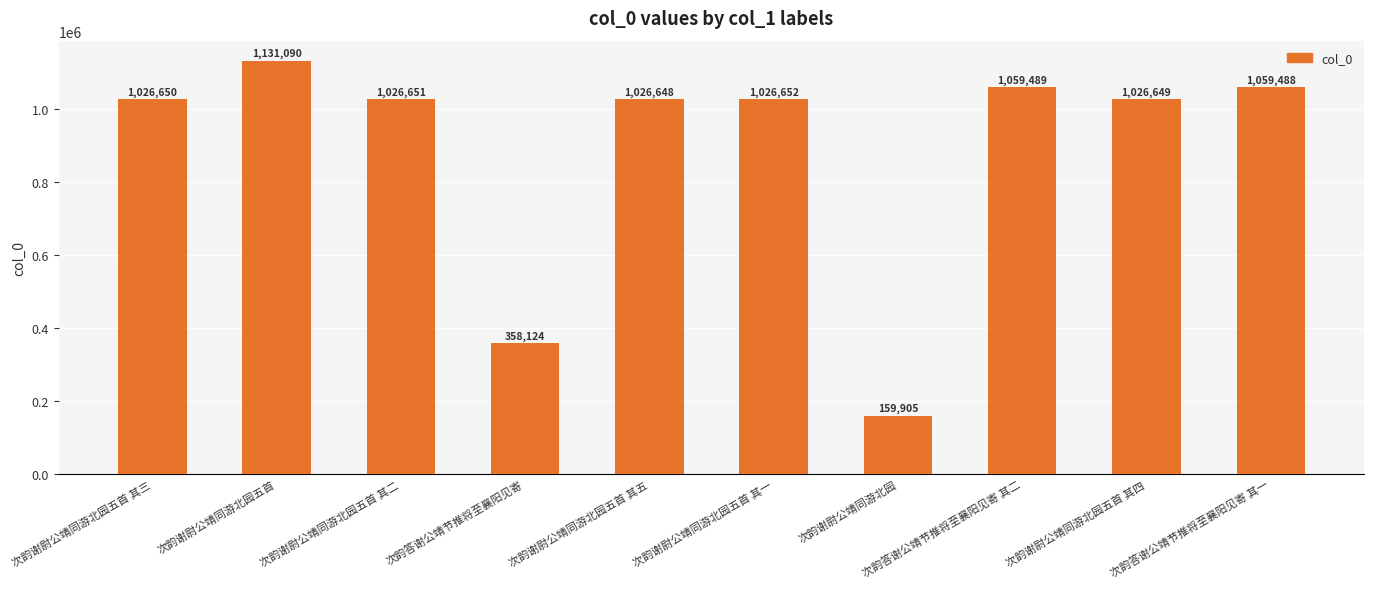

Does the chart contain stacked bars?

No